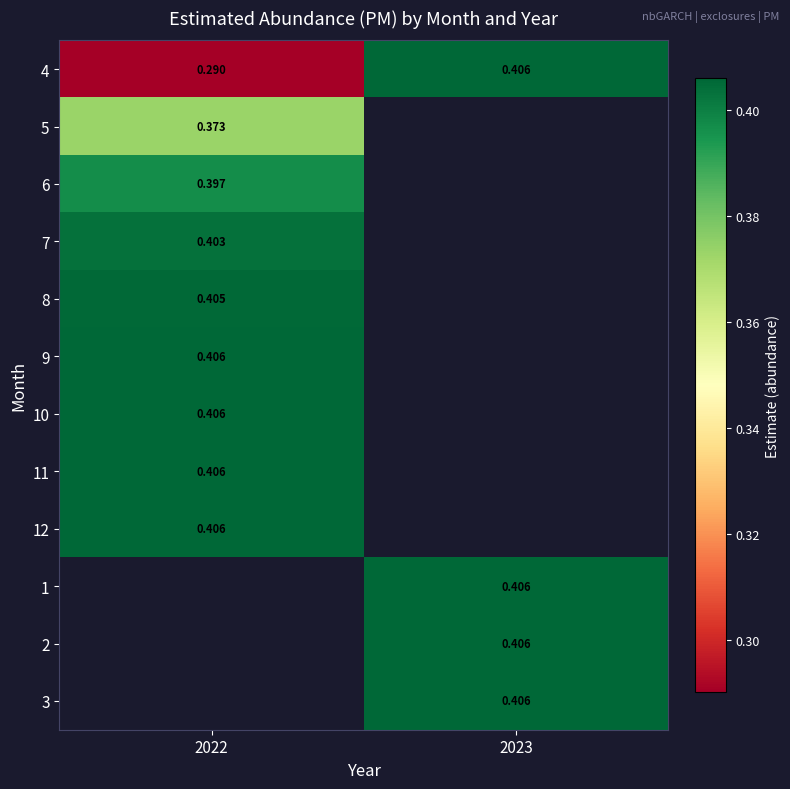

Is the value of 5 at 2022 greater than the value of 4 at 2023?

No